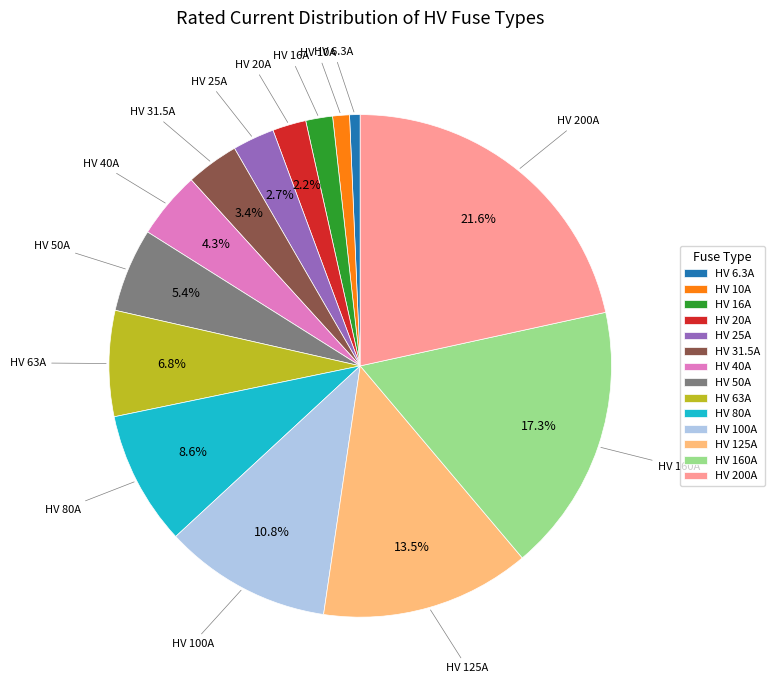

To the nearest percent, what is the difference between the HV 100A and HV 160A slice percentages?

6%